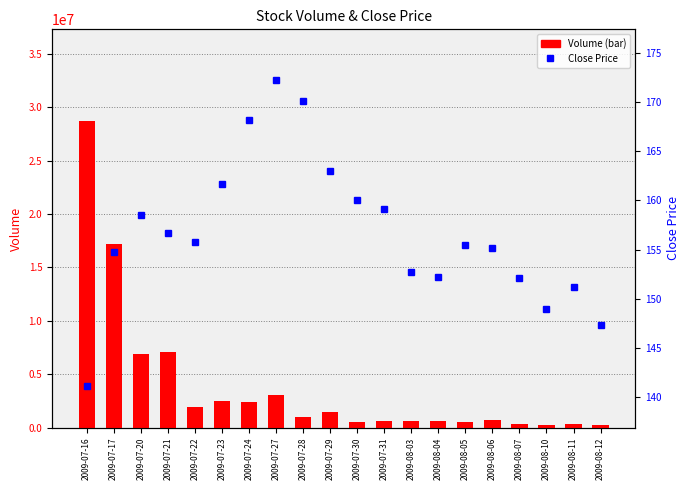

What is the label of the 19th bar from the left?

2009-08-11